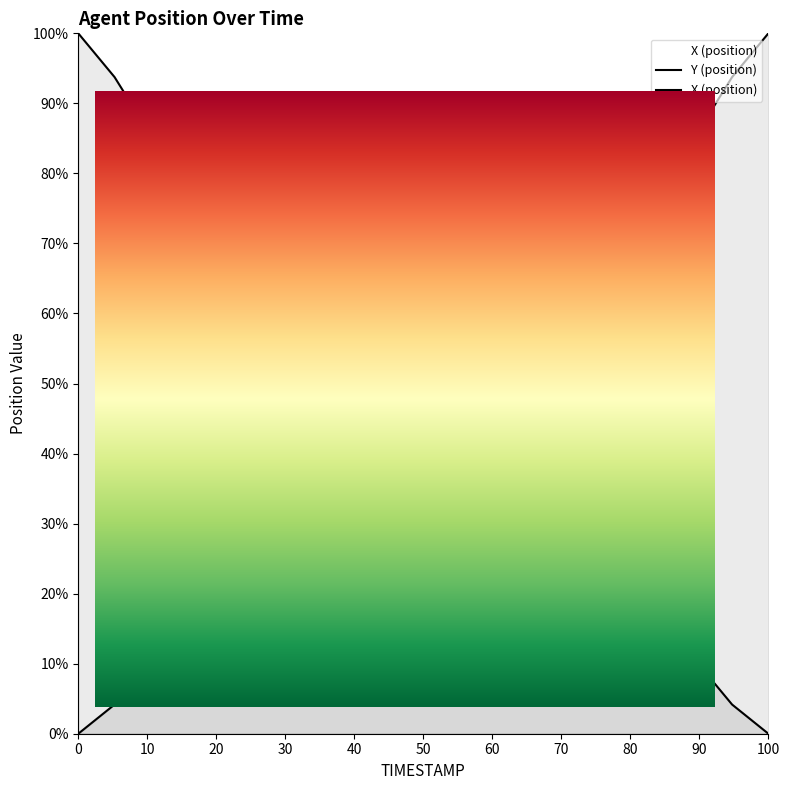

What is the difference between the second highest and second lowest values in the X (position) series?

89.6